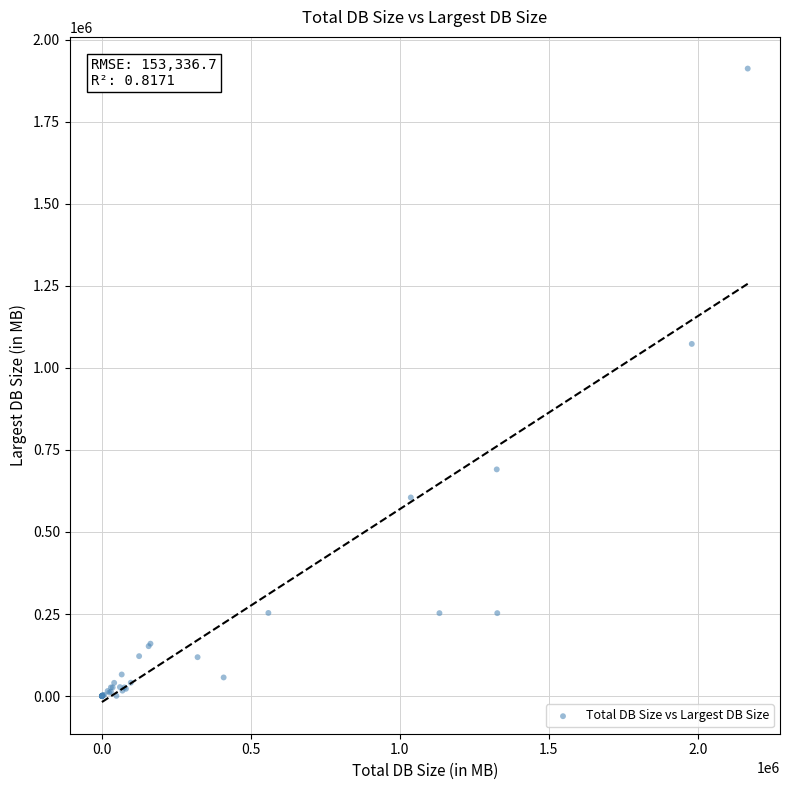

What Y value in the scatter plot is closest to 956056?

1073074.1